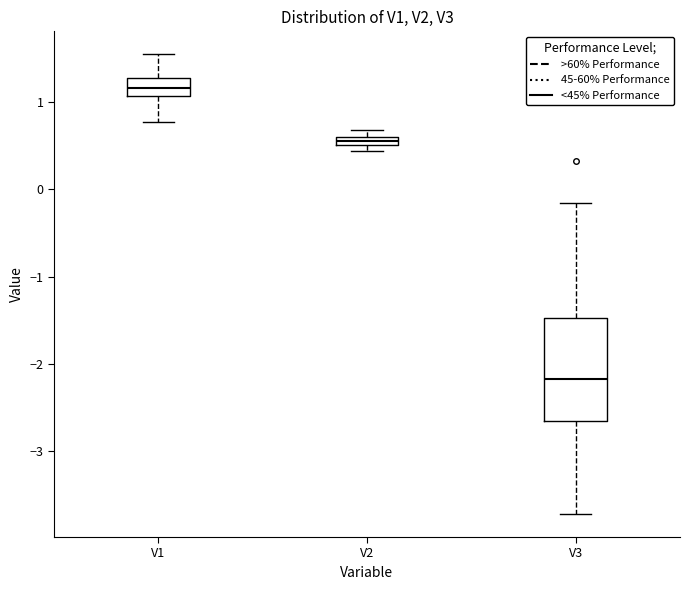

Where is the upper edge of the box for V1 on the y-axis? The values are not printed on the chart, so give them approximately, as read against the axis.

1.3